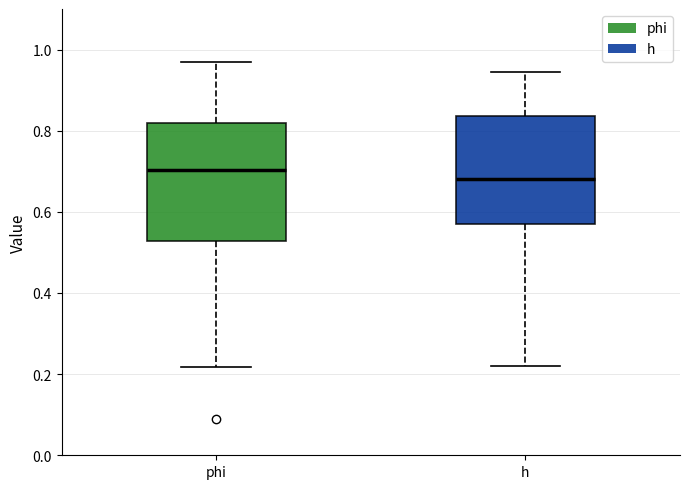

Which box has the highest median line?

phi